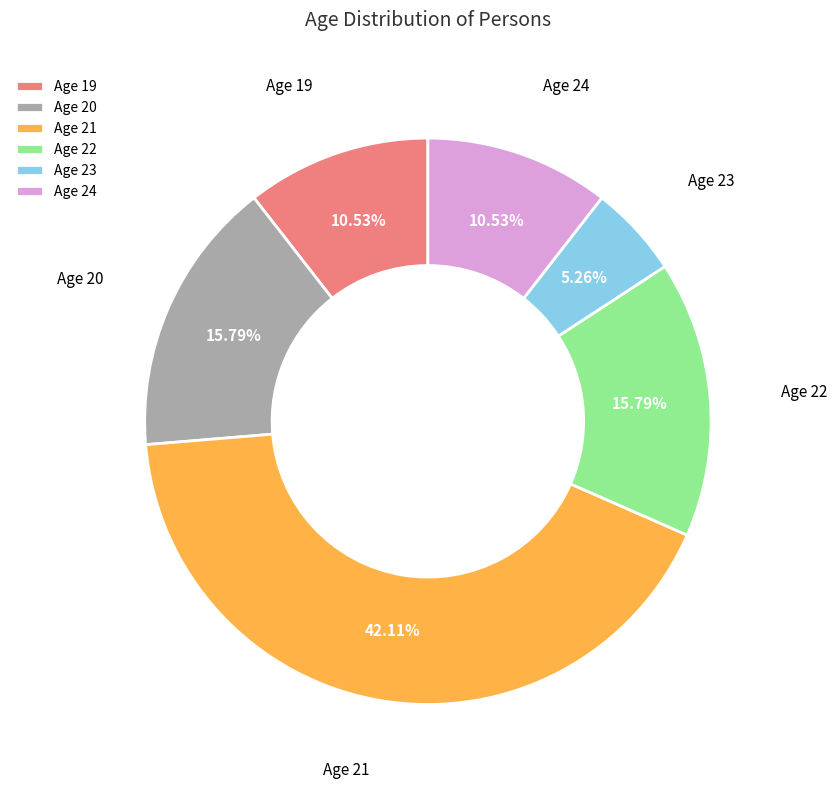

Which category has the smallest portion of the pie?

Age 23